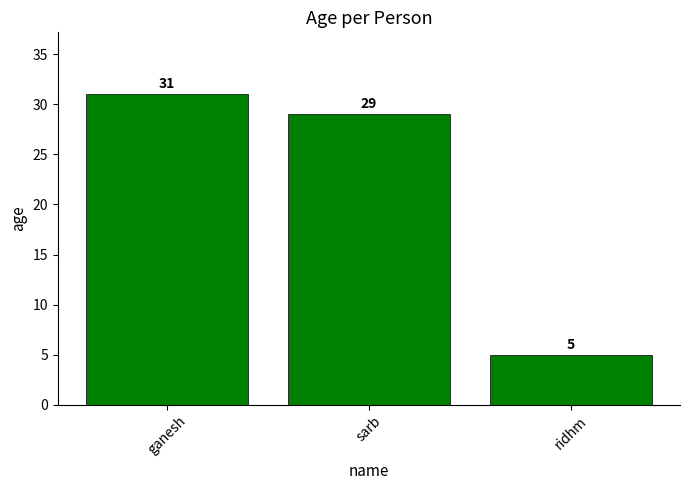

Count the number of data series in this chart.

1